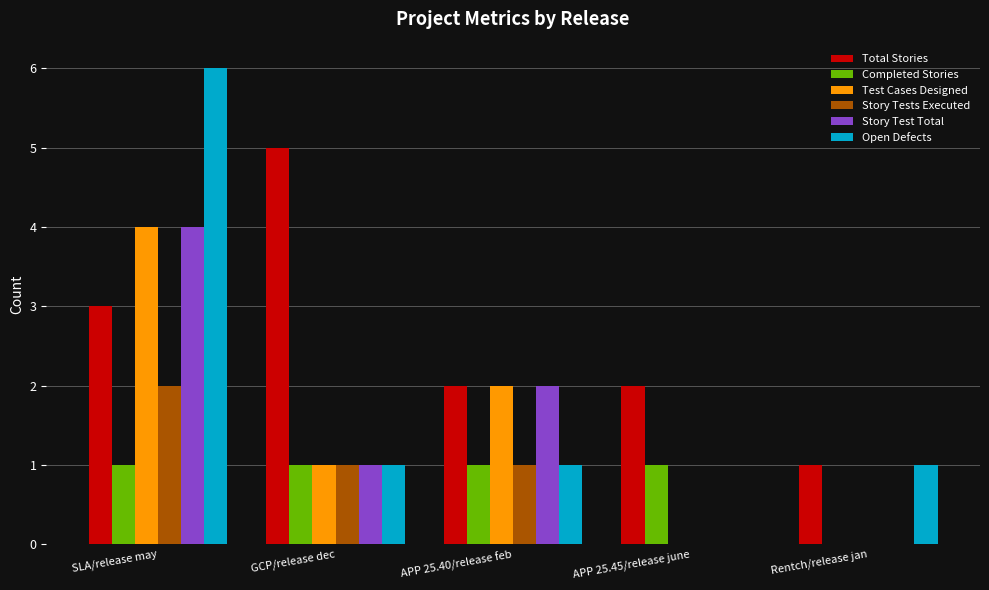

Which series has the widest spread of values?

Open Defects